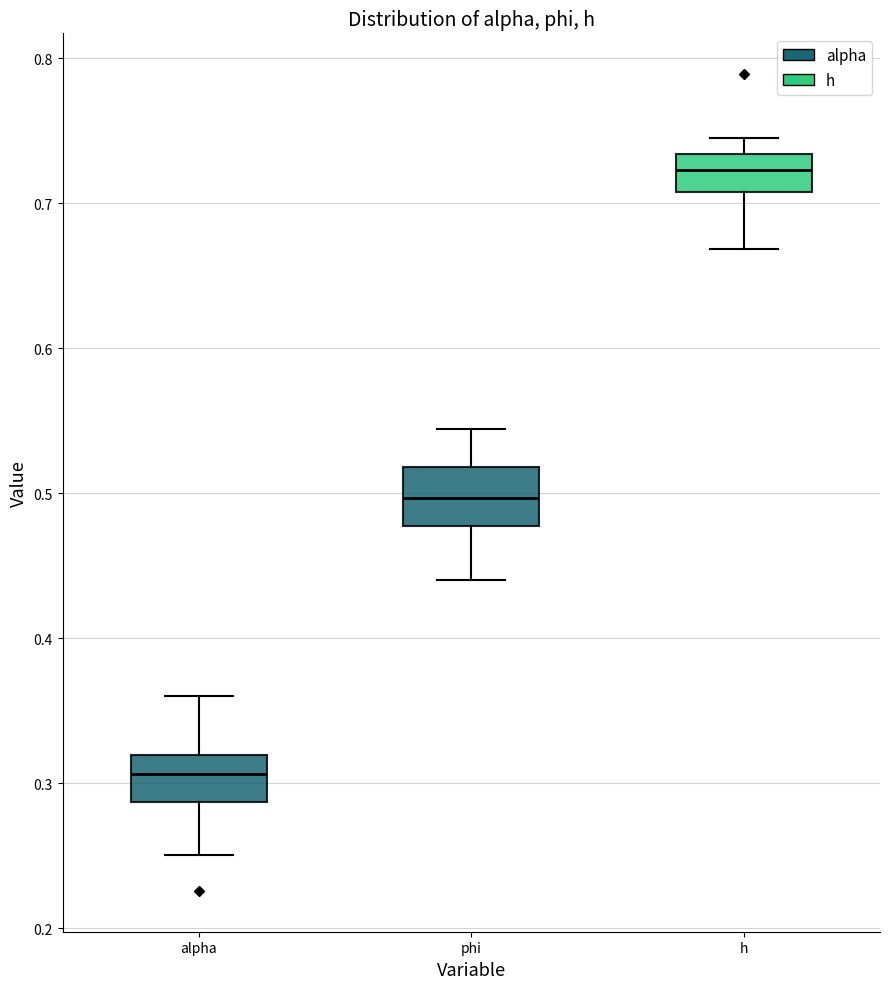

Reading left to right, read every box against the y-axis: the position of its median line, the range the box covers, and the ends of its whiskers. The values are not printed on the chart, so give them approximately, as read against the axis.

alpha: median 0.31, box 0.29 to 0.32, whiskers 0.25 to 0.36
phi: median 0.50, box 0.48 to 0.52, whiskers 0.44 to 0.54
h: median 0.72, box 0.71 to 0.73, whiskers 0.67 to 0.74